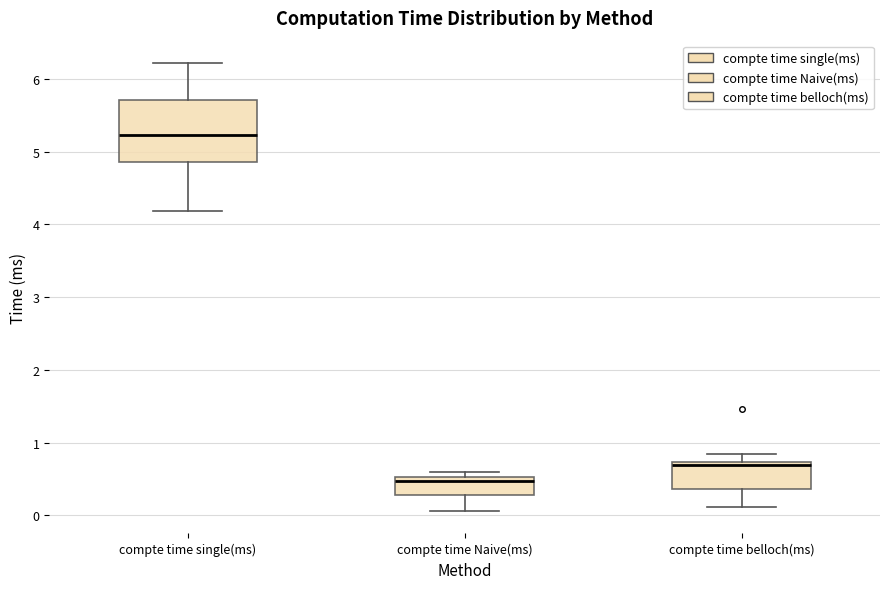

Reading left to right, read every box against the y-axis: the position of its median line, the range the box covers, and the ends of its whiskers. The values are not printed on the chart, so give them approximately, as read against the axis.

compte time single(ms): median 5.2, box 4.9 to 5.7, whiskers 4.2 to 6.2
compte time Naive(ms): median 0.5 (just below the box's upper edge), box 0.3 to 0.5, whiskers 0.1 to 0.6
compte time belloch(ms): median 0.7 (just below the box's upper edge), box 0.4 to 0.7, whiskers 0.1 to 0.8